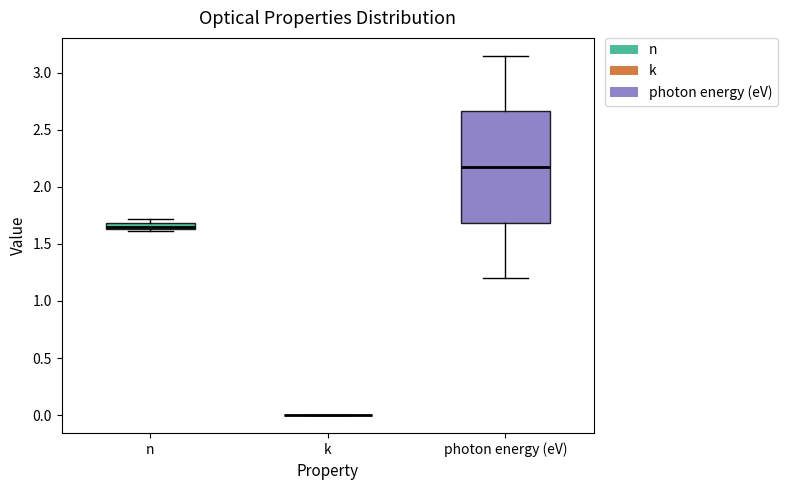

Which box is the tallest, from its lower edge to its upper edge?

photon energy (eV)